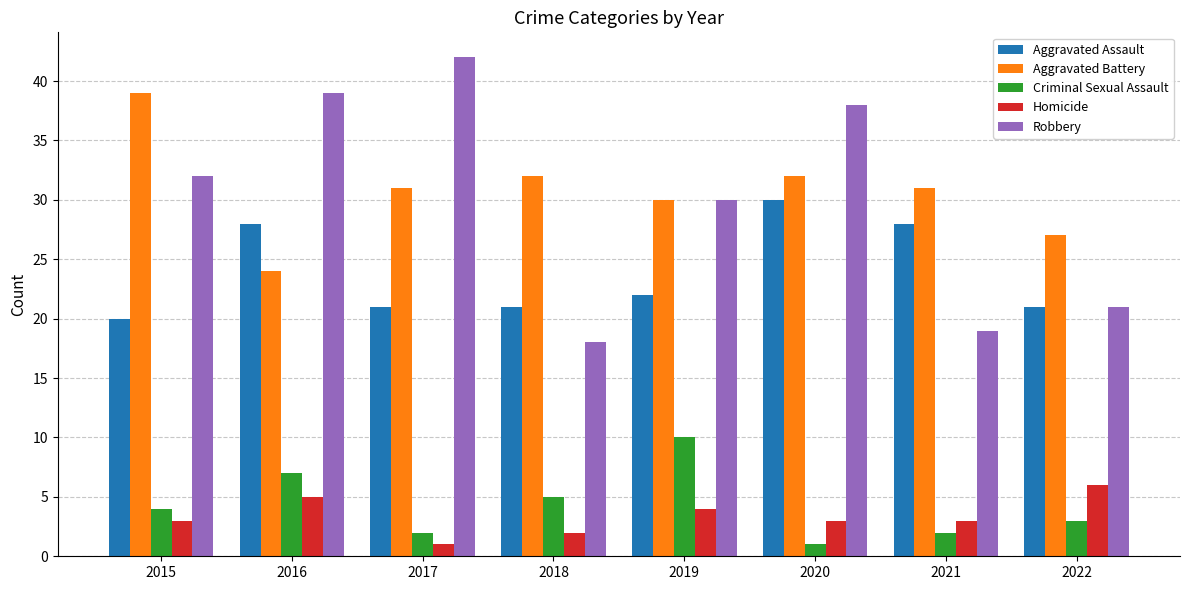

The value of Homicide at 2019 is 4. True or false?

True